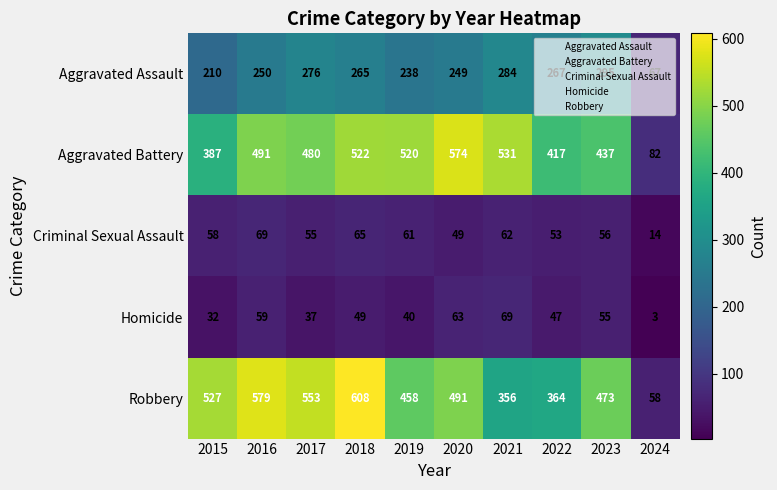

At which category is the sum across all series the highest?

2018